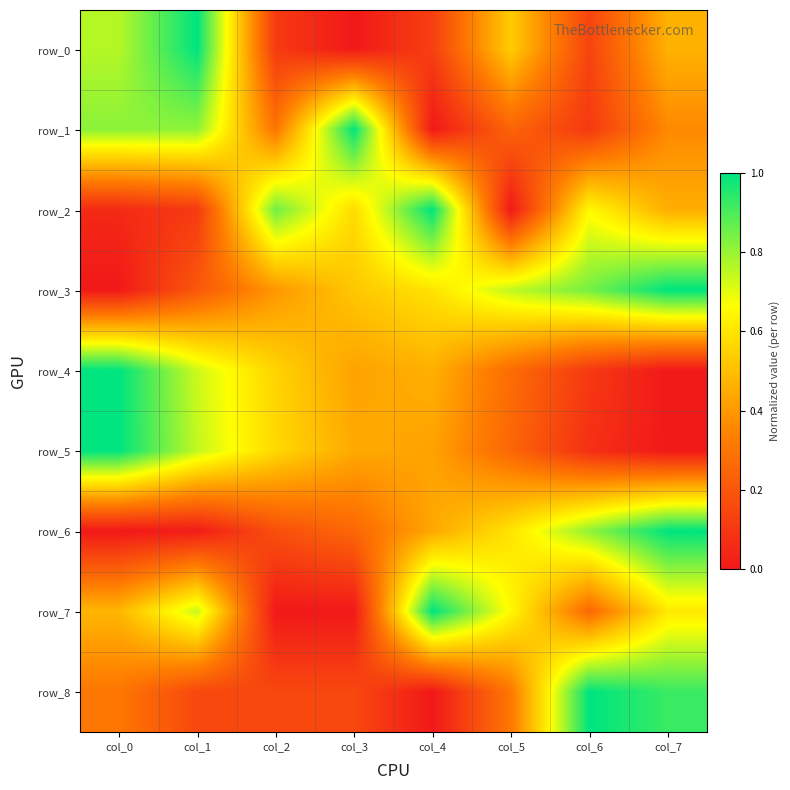

What is the spread (max minus min) of values at col_3?

1.0